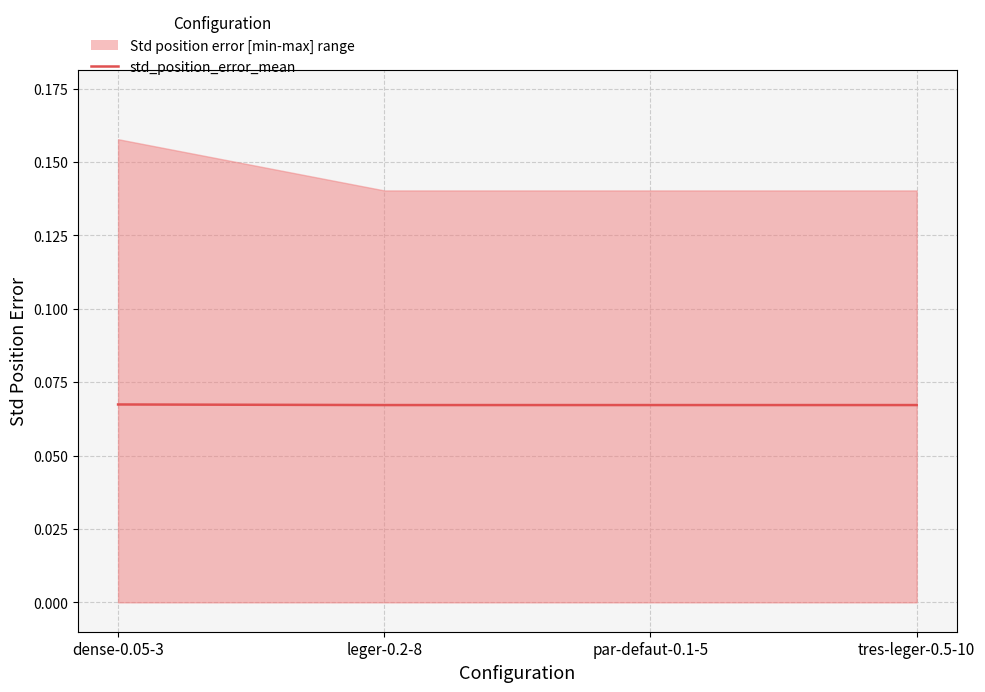

What is the label of the 1st point from the right?

tres-leger-0.5-10